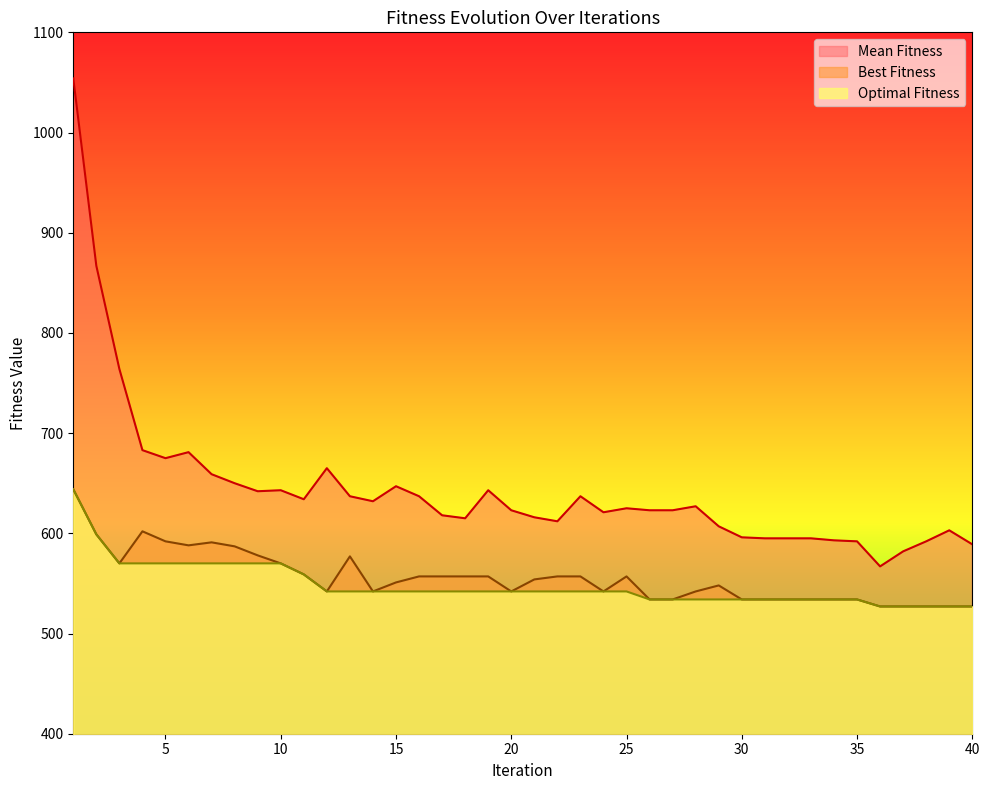

Does the chart have visible grid lines?

No